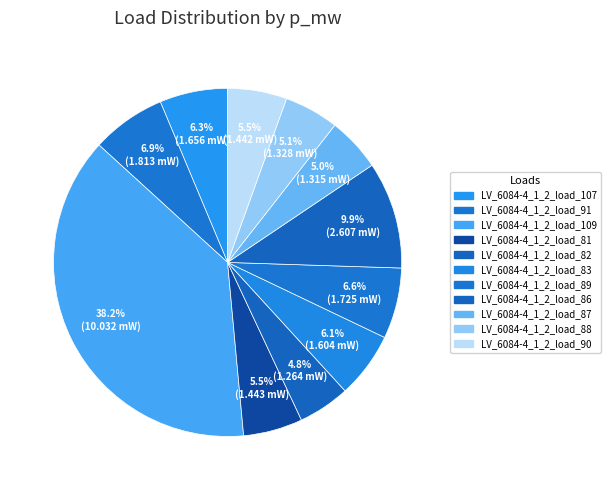

Count the number of slices in the pie.

11